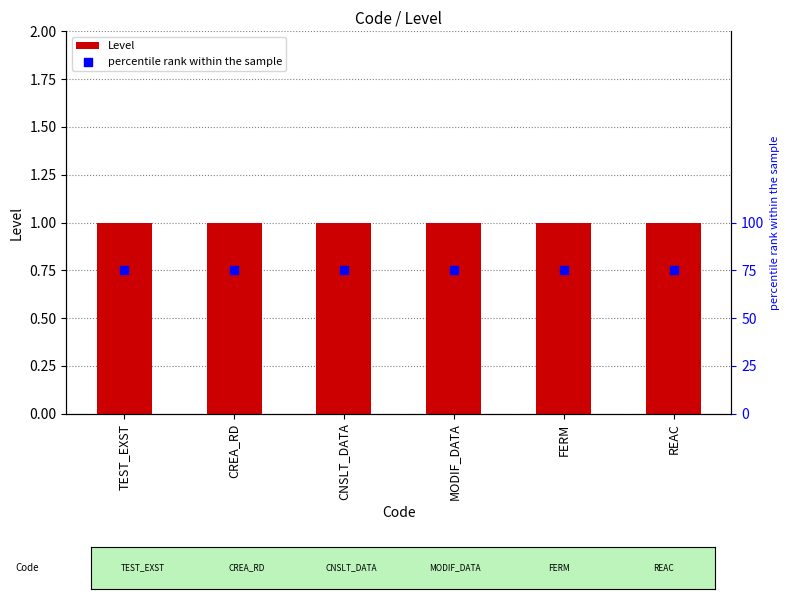

What are all the series names shown in the legend?

Level, percentile rank within the sample